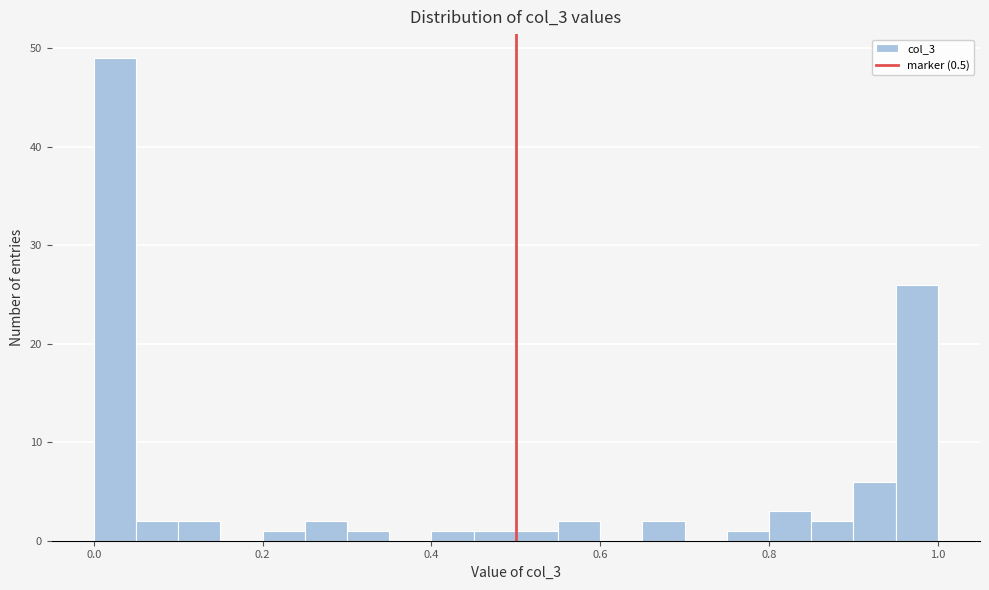

Around what value on the x-axis is the tallest bar? Give the approximate position of its centre, as read against the axis.

0.02